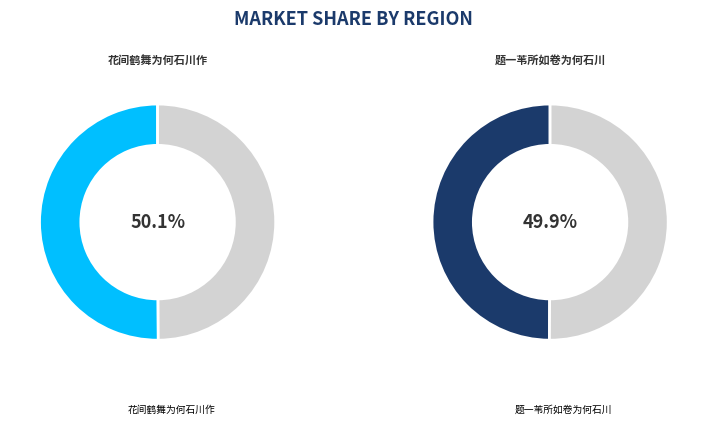

Which category has the biggest portion of the pie?

花间鹤舞为何石川作